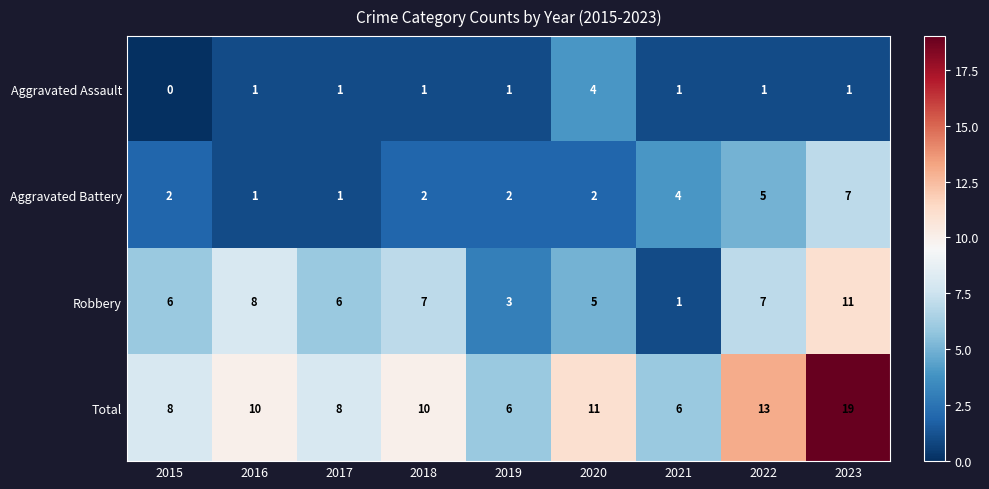

What is the difference between the maximum and minimum values in the Robbery series?

10